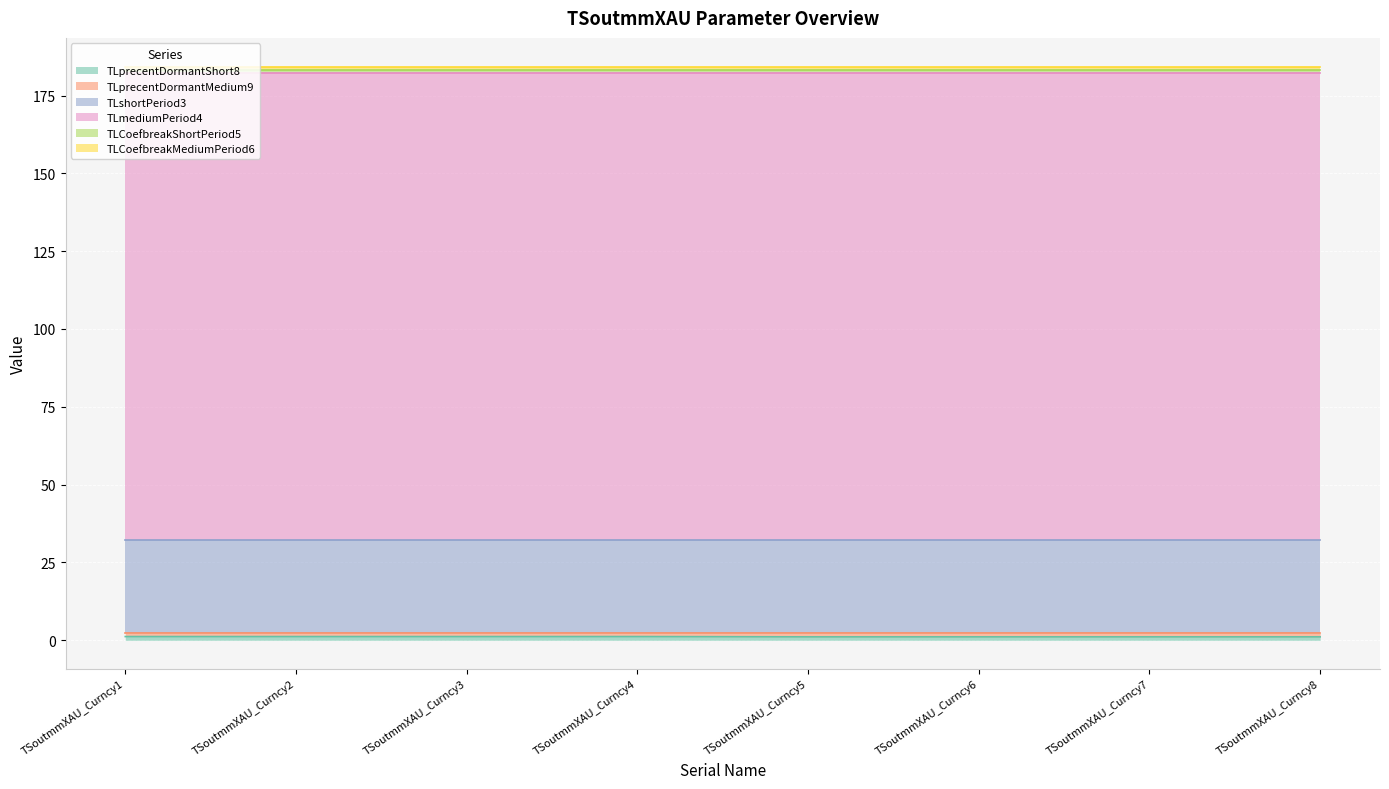

What is the sum of all TLCoefbreakMediumPeriod6 values?

8.0